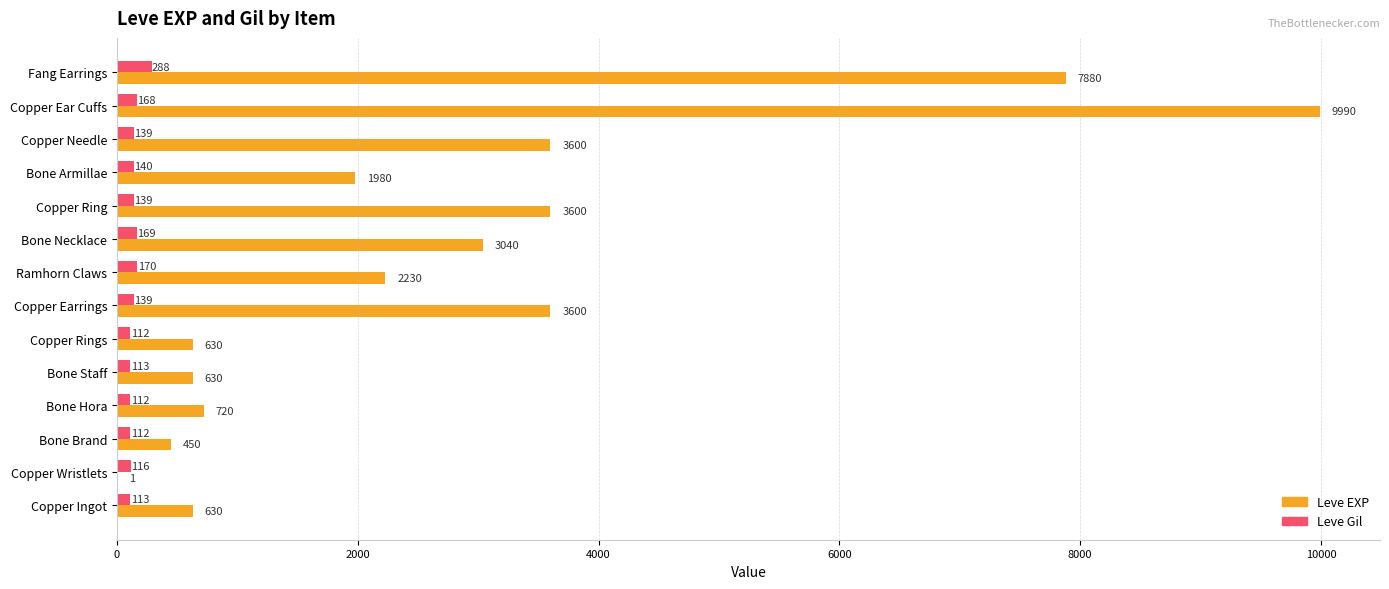

True or false: Leve EXP has a value of 630 at Bone Staff.

True